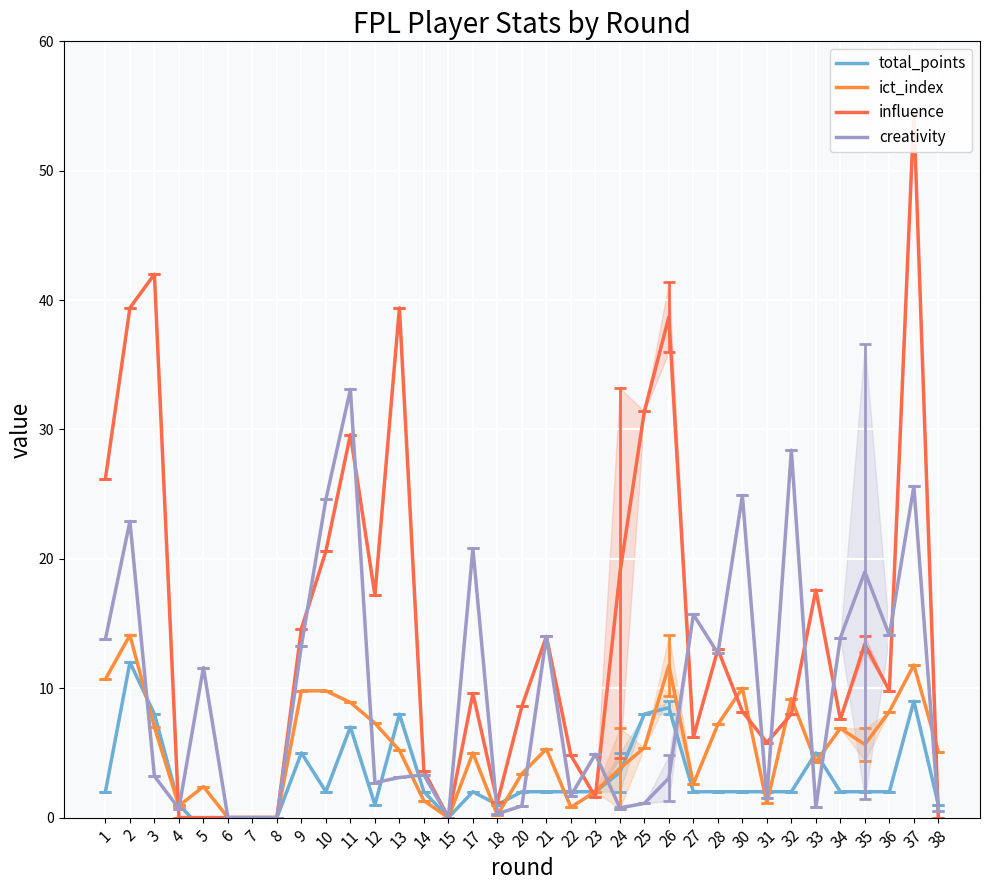

Where is the first local minimum for ict_index?

4